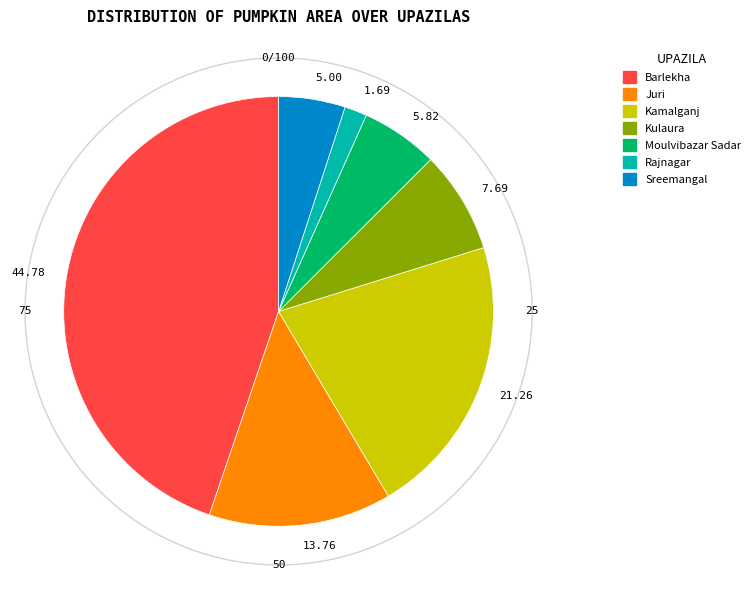

To the nearest percent, what is the difference between the largest and smallest slice percentages?

43%